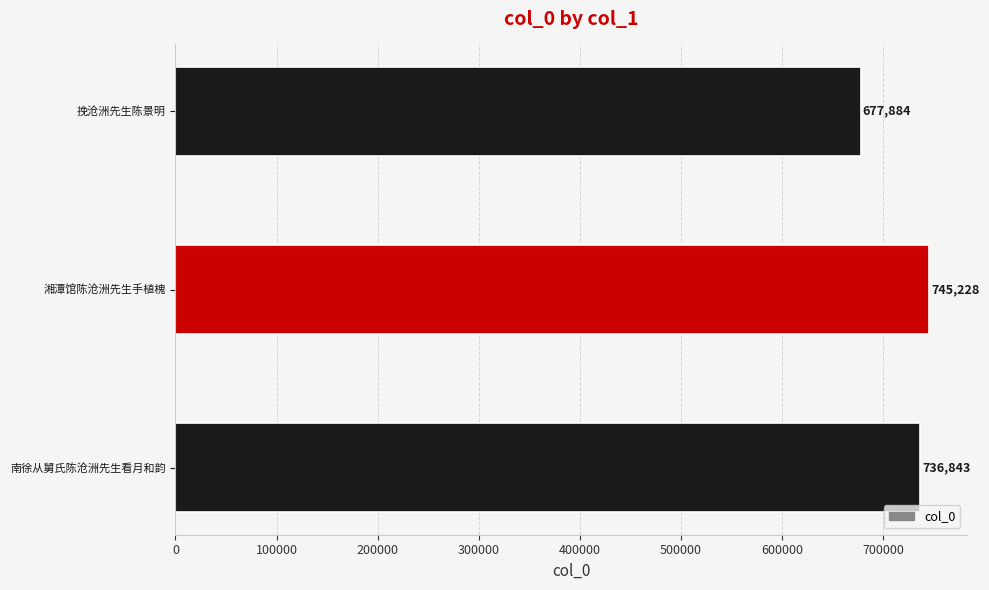

Are the bars horizontal?

Yes